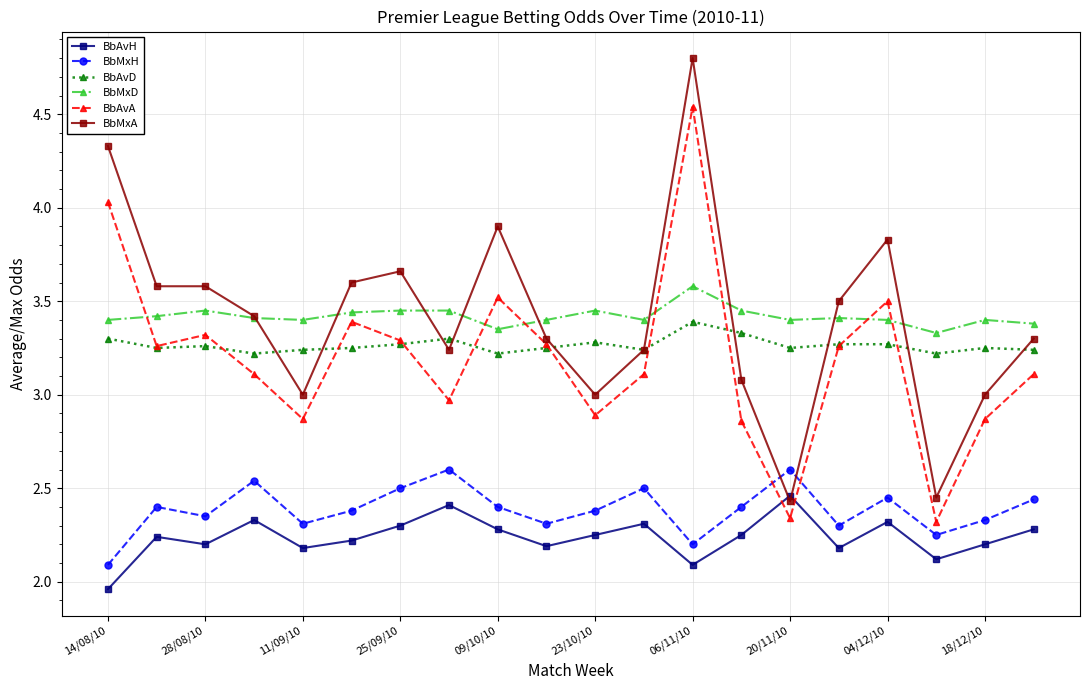

True or false: BbAvH has more than 1 points higher than both neighbors.

True